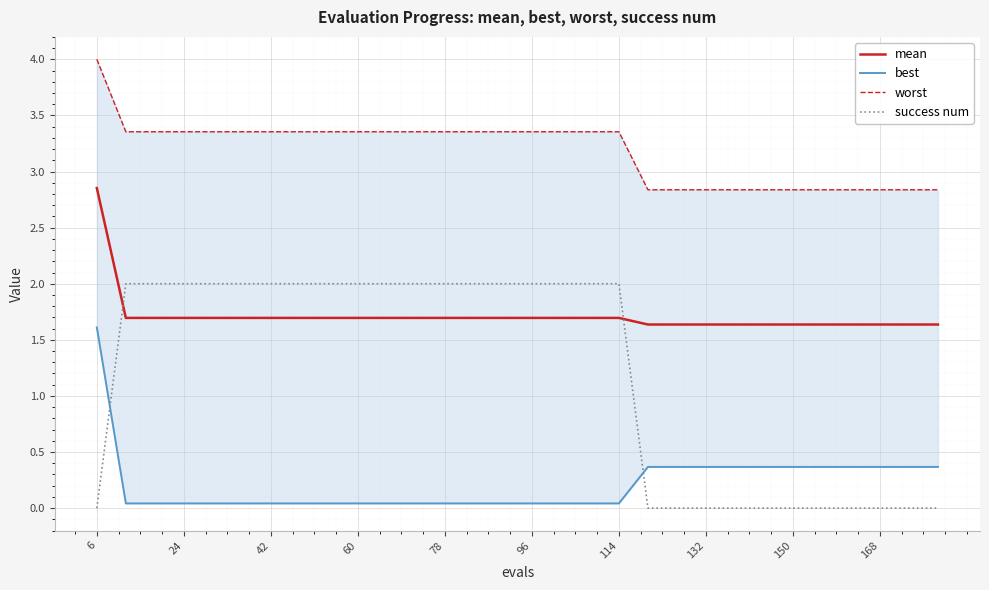

List the series in order of their peak value, lowest first.

best, success num, mean, worst